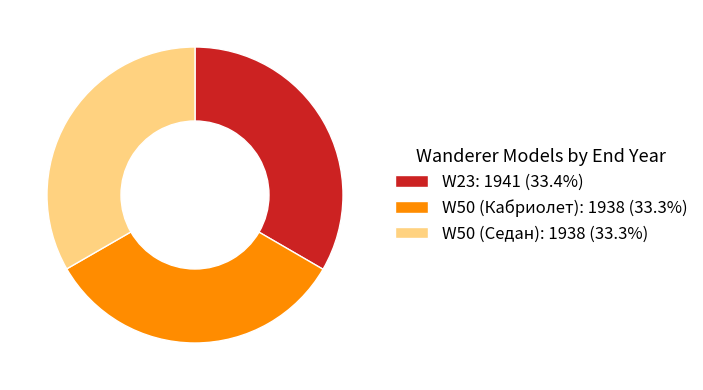

The W23 slice represents 38% of the pie. True or false?

False